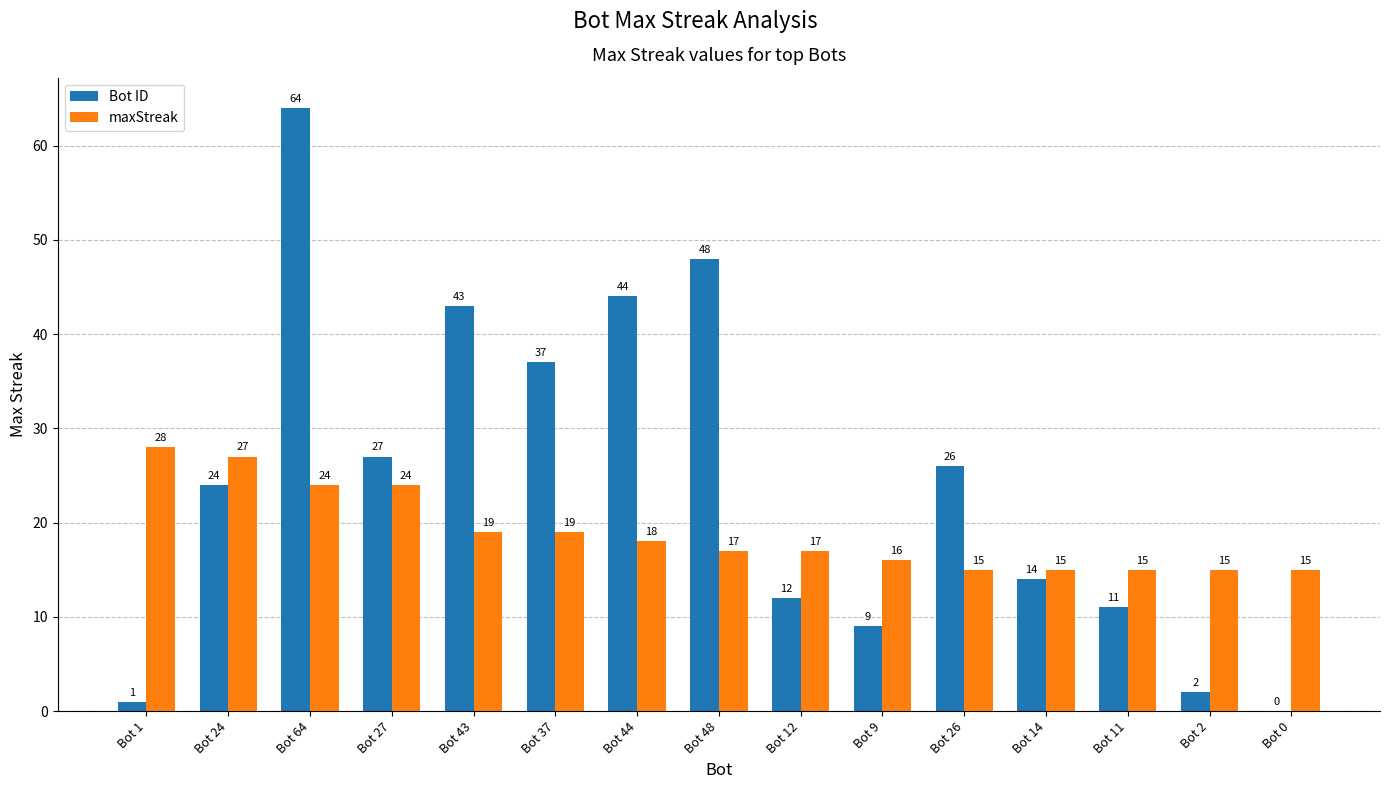

What is the spread (max minus min) of values at Bot 43?

24